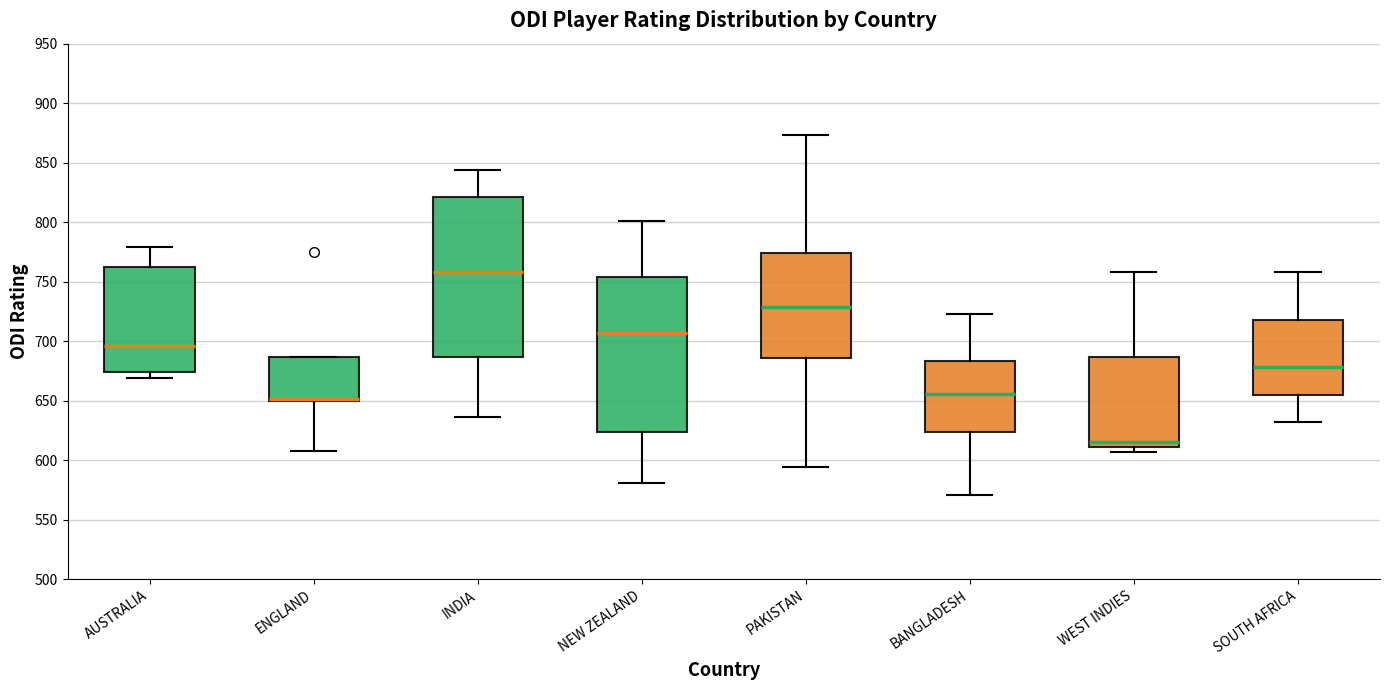

Reading left to right, read every box against the y-axis: the position of its median line, the range the box covers, and the ends of its whiskers. The values are not printed on the chart, so give them approximately, as read against the axis.

AUSTRALIA: median 695, box 675 to 760, whiskers 670 to 780
ENGLAND: median 650 (drawn on the box's lower edge), box 650 to 685, whiskers 610 to 685
INDIA: median 760, box 685 to 820, whiskers 635 to 845
NEW ZEALAND: median 705, box 625 to 755, whiskers 580 to 800
PAKISTAN: median 730, box 685 to 775, whiskers 595 to 875
BANGLADESH: median 655, box 625 to 685, whiskers 570 to 725
WEST INDIES: median 615, box 610 to 685, whiskers 605 to 760
SOUTH AFRICA: median 680, box 655 to 720, whiskers 630 to 760